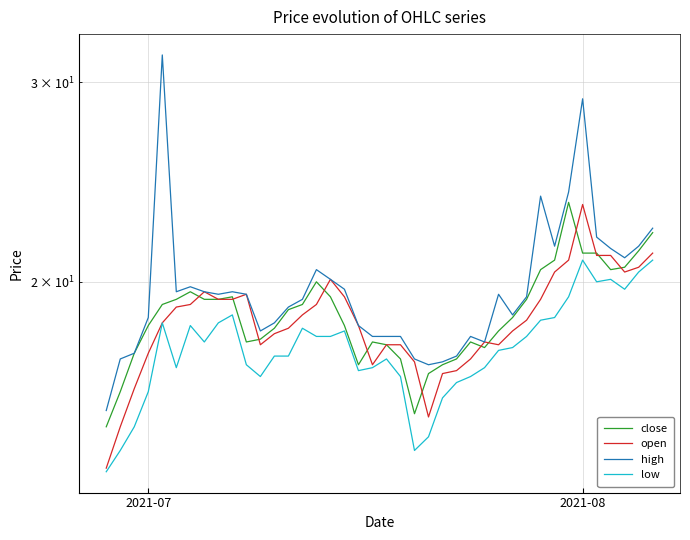

Which series has the largest total across all categories?

high